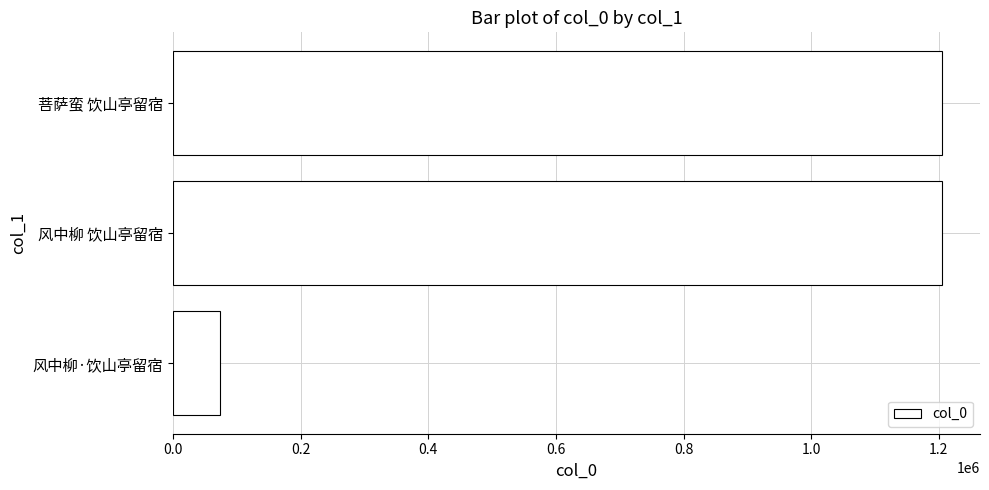

What is the sum of all values?

2482455